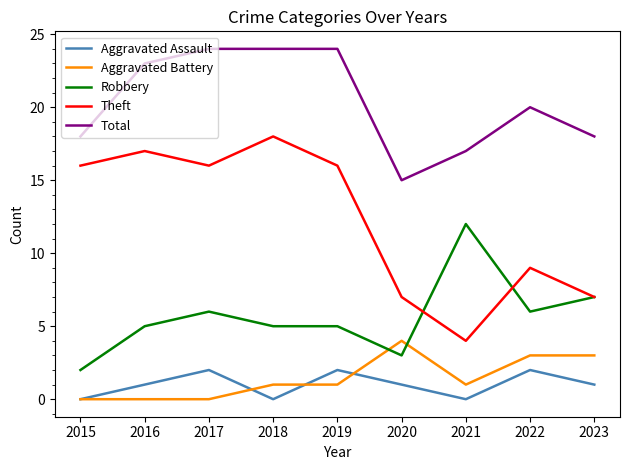

What is the average value of the Aggravated Assault series?

1